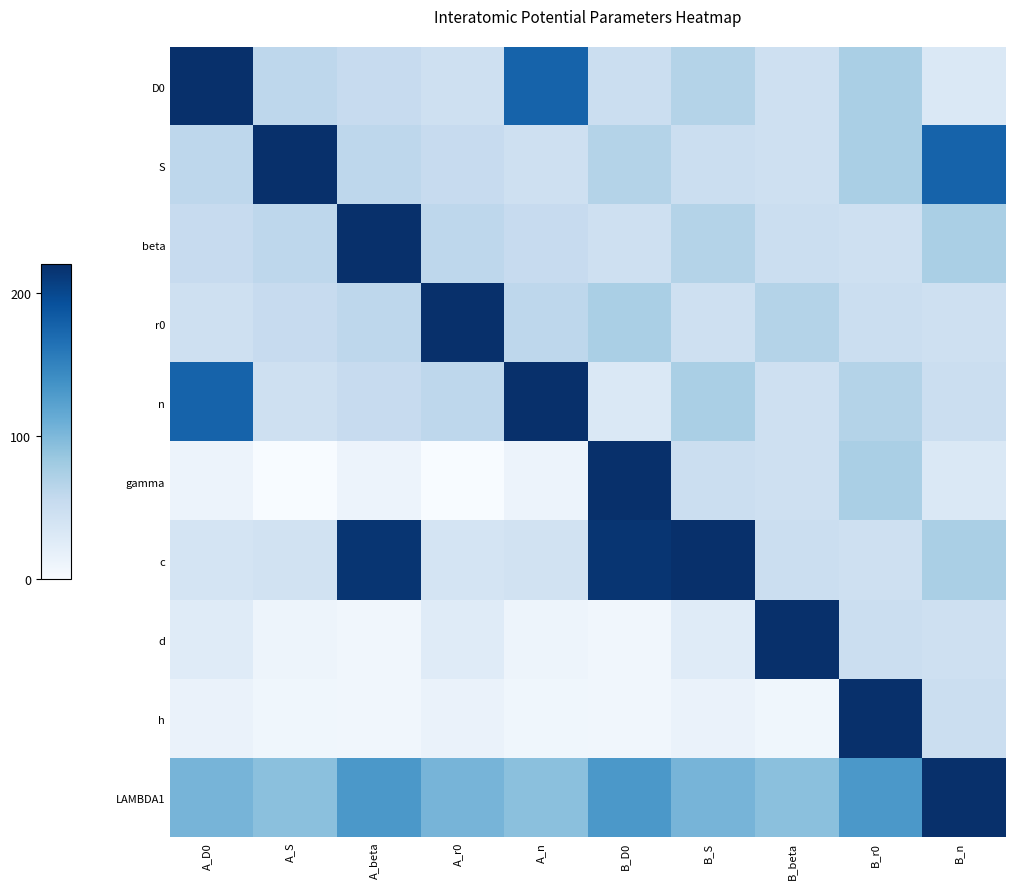

Which category has the lowest value across all series?

A_S